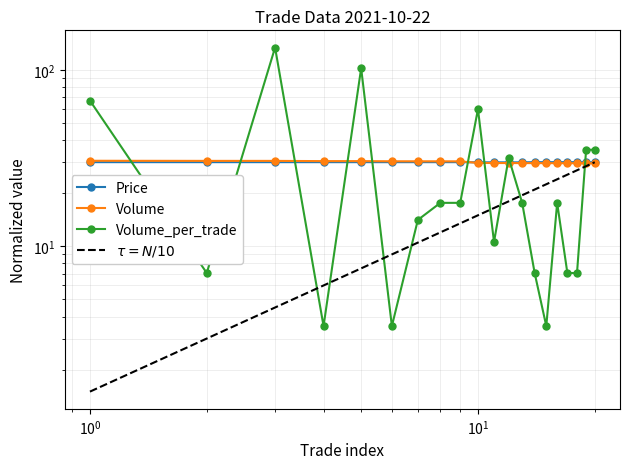

List the labels in order of Price value, largest first.

1, 2, 3, 4, 5, 6, 7, 8, 9, 14, 15, 16, 17, 18, 10, 11, 12, 13, 19, 20